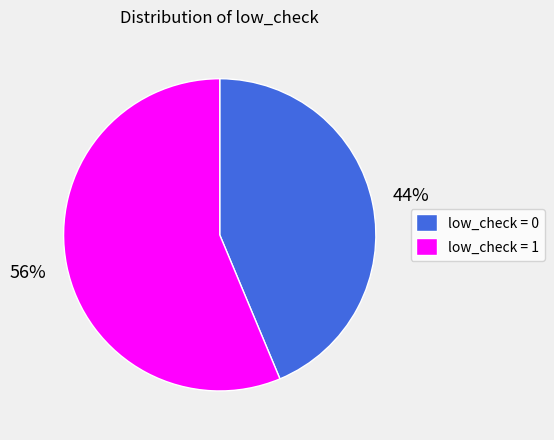

How many slices are in this pie chart?

2